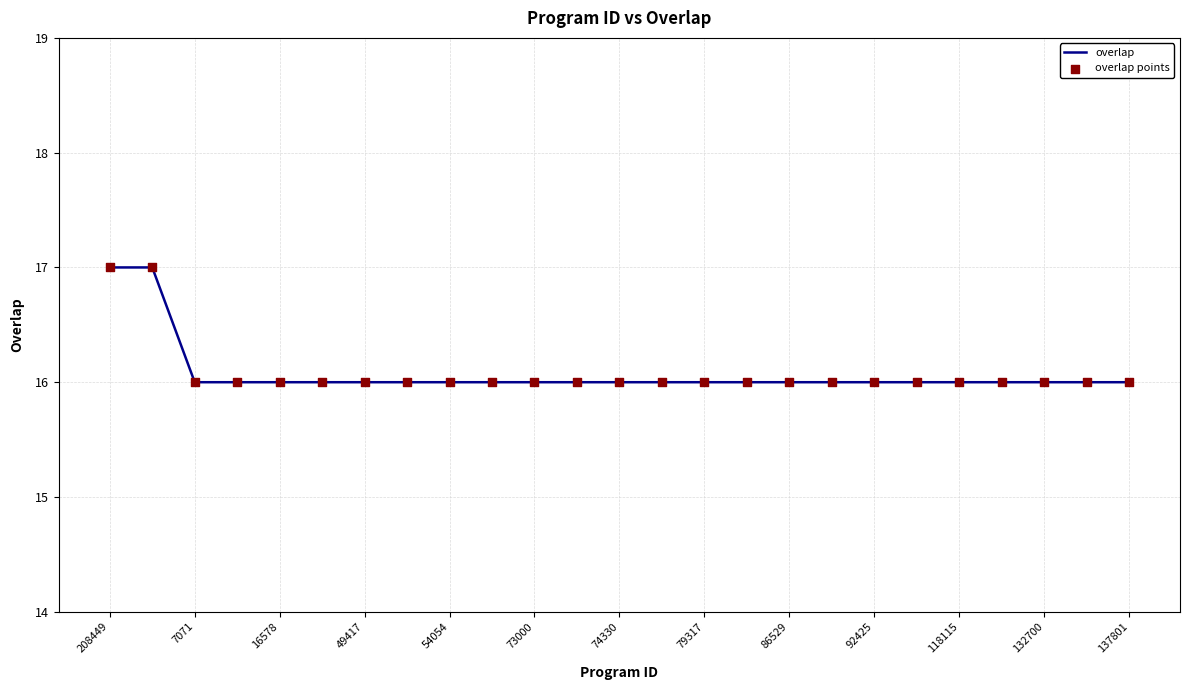

What is the smallest value displayed?

16